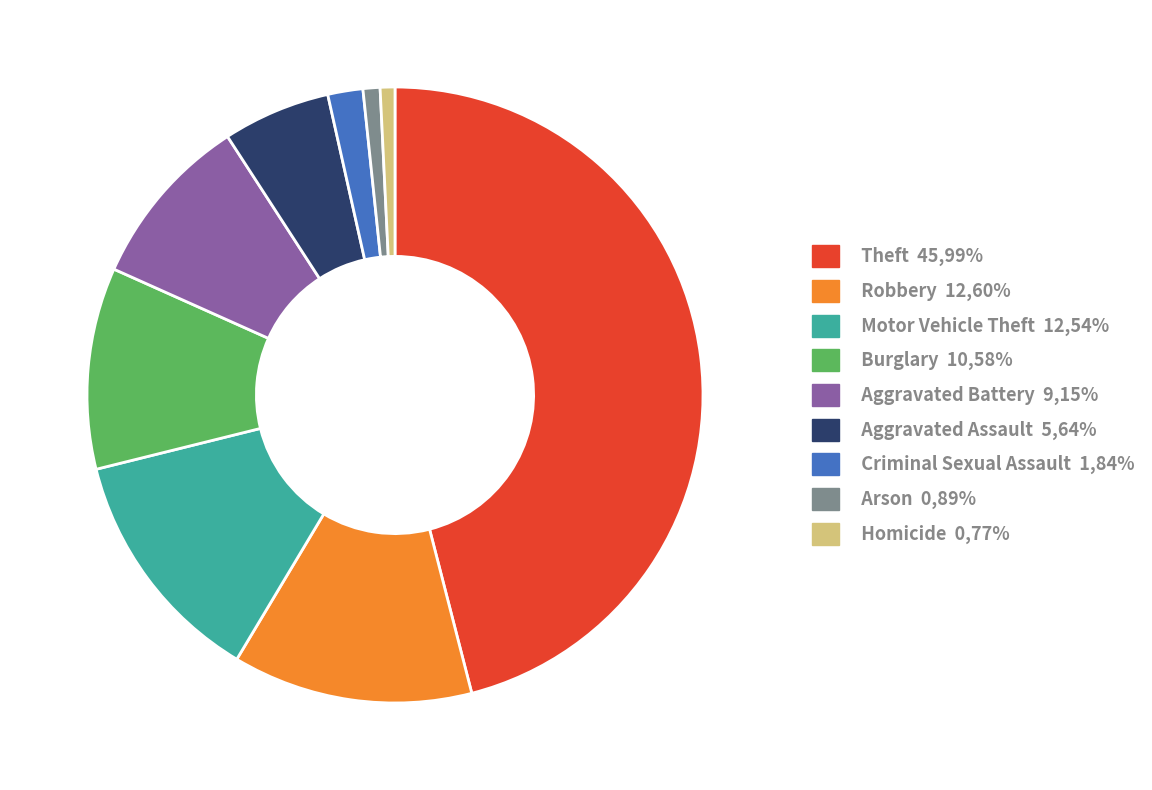

Do Aggravated Battery and Robbery together represent more than half of the pie?

No